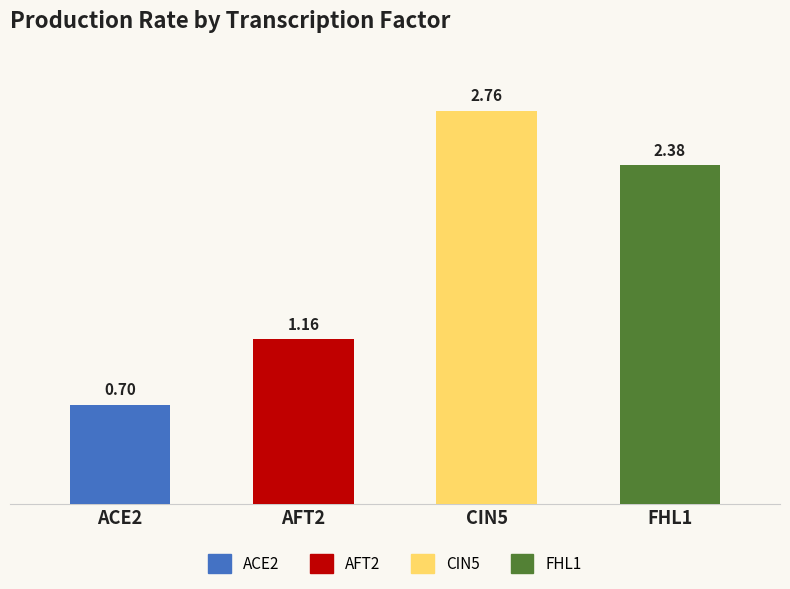

Are the bars grouped side by side (vs. stacked)?

No